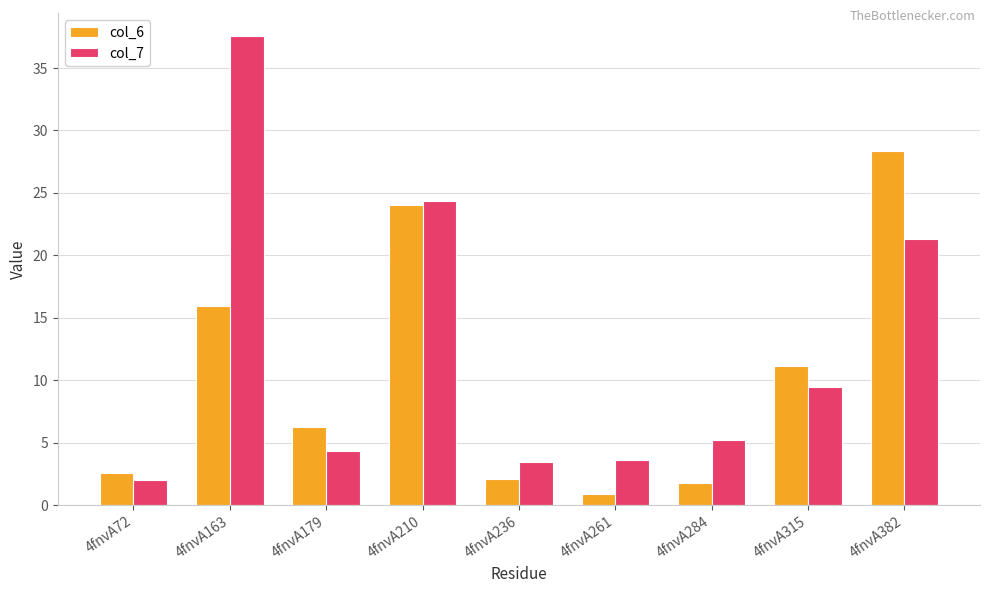

At which label does col_6 reach its peak?

4fnvA382